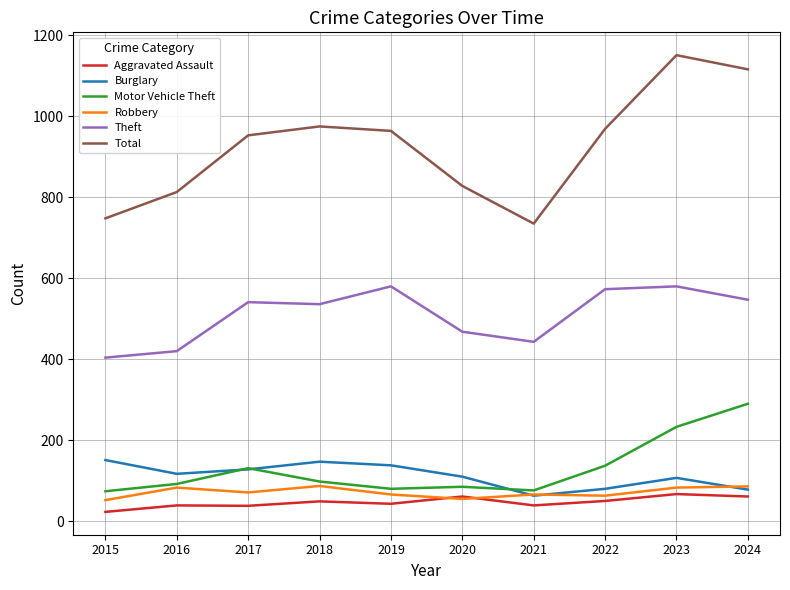

True or false: Burglary and Total intersect in this chart.

False